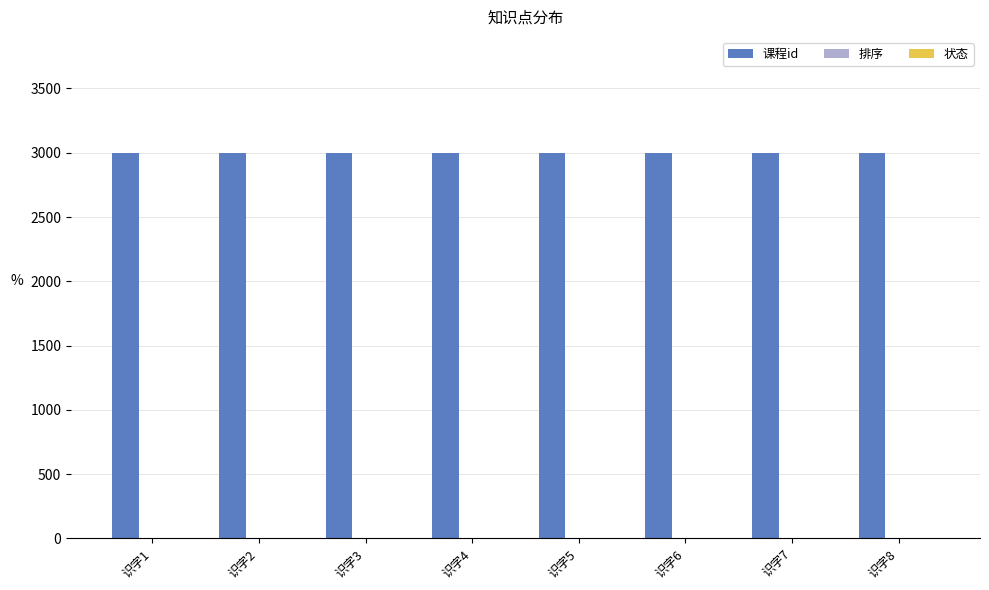

Which series has the largest total across all categories?

课程id